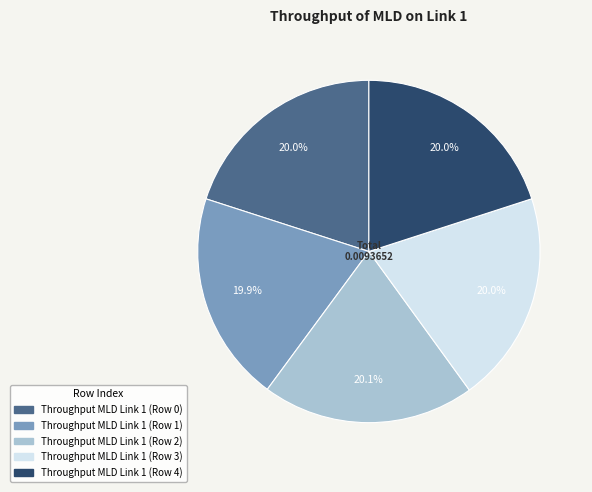

What percentage do Throughput MLD Link 1 (Row 0) and Throughput MLD Link 1 (Row 4) together represent?

40.0%